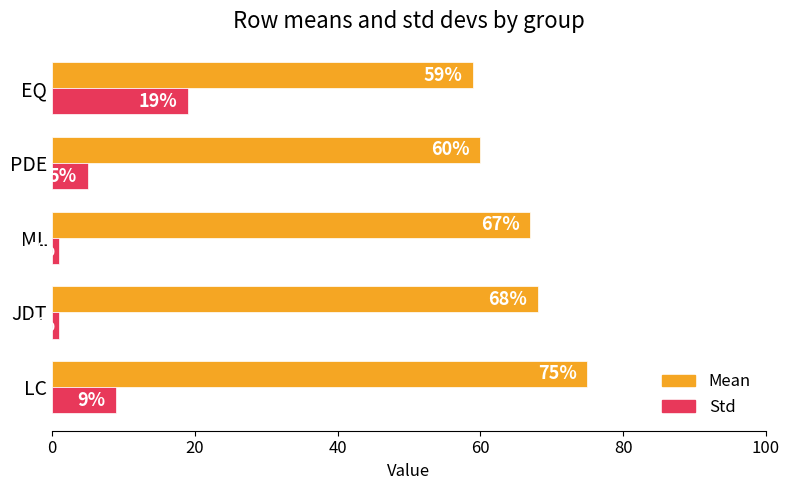

What is the spread (max minus min) of values at PDE?

55